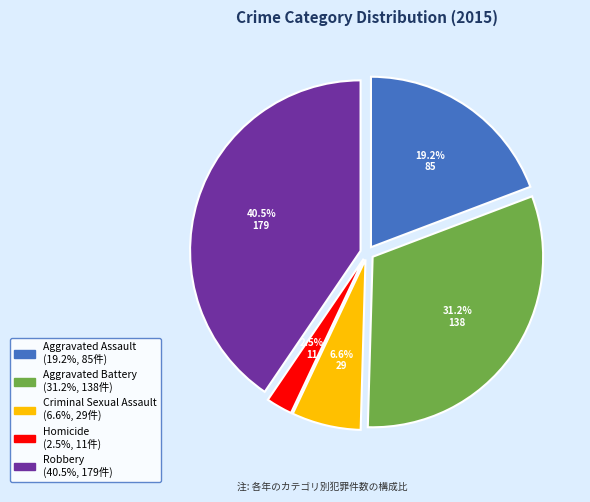

Rank the categories by value from lowest to highest.

Homicide, Criminal Sexual Assault, Aggravated Assault, Aggravated Battery, Robbery